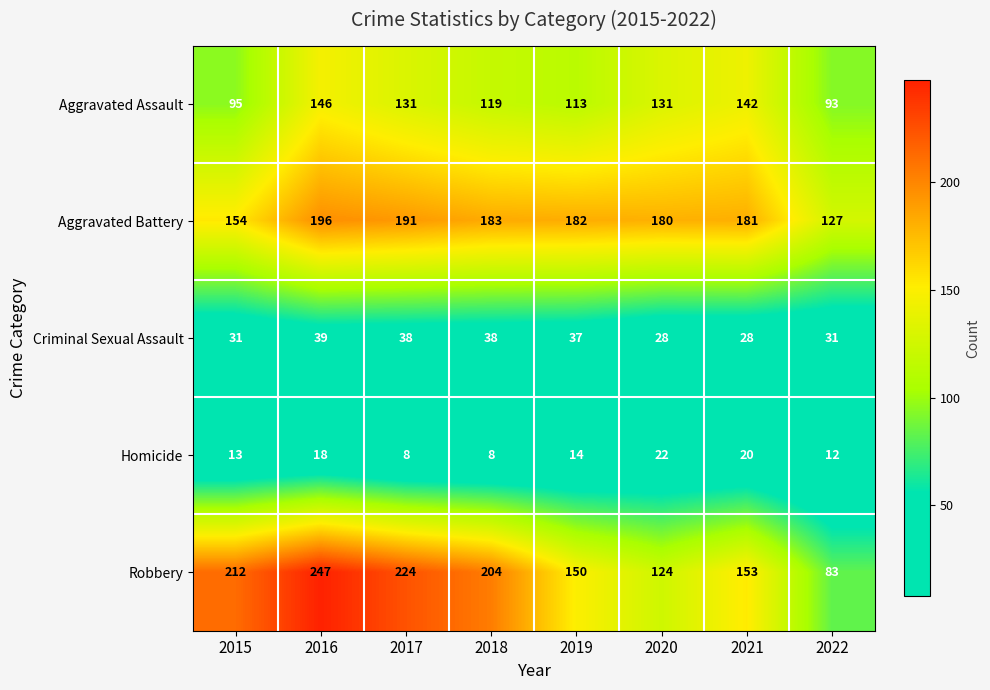

What is the difference between the maximum and minimum values in the Robbery series?

164